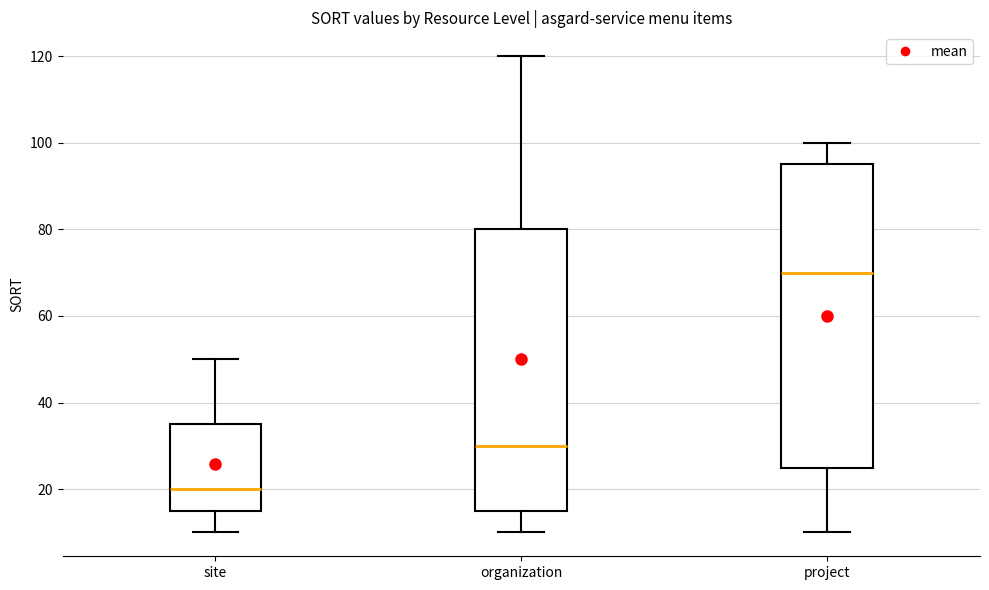

Which box's median line is the lowest?

site